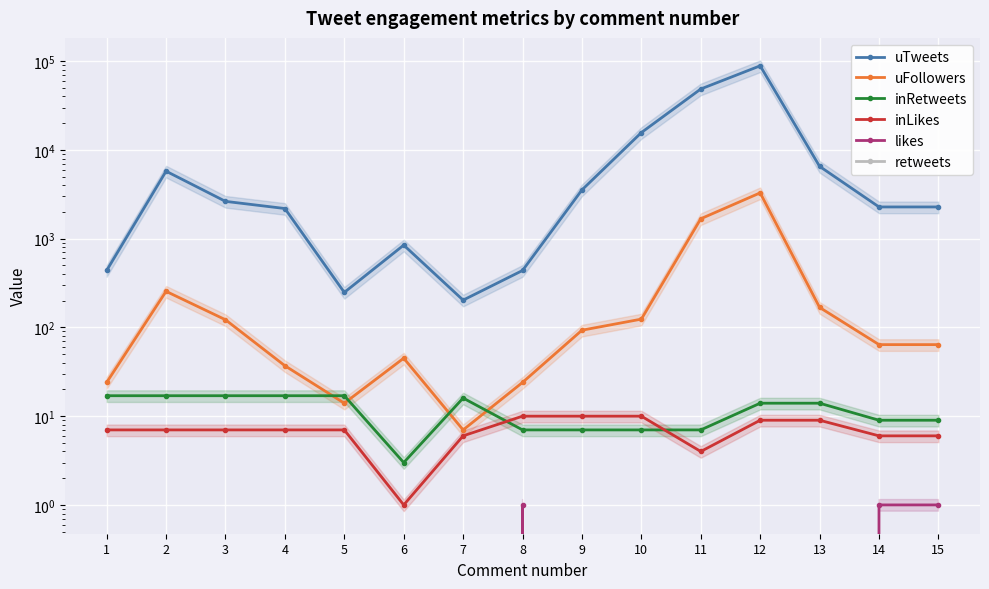

What is the average value of the inLikes series?

7